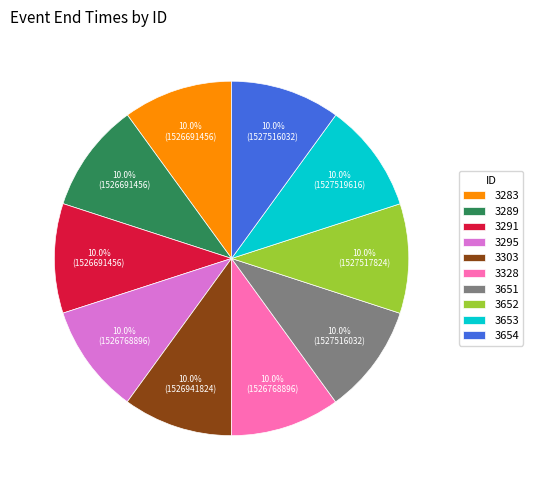

Is it true that 3291 is 4% of the pie?

False